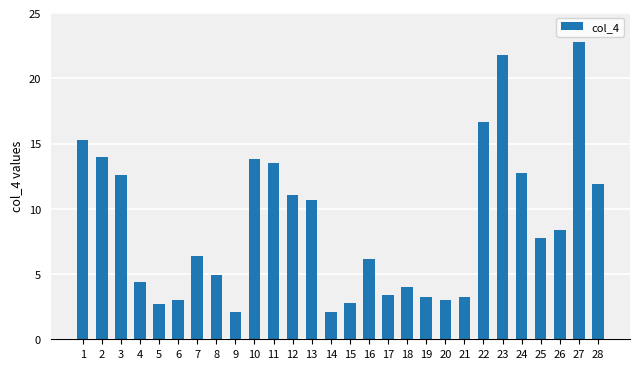

The value at 1 is 15.3. True or false?

True